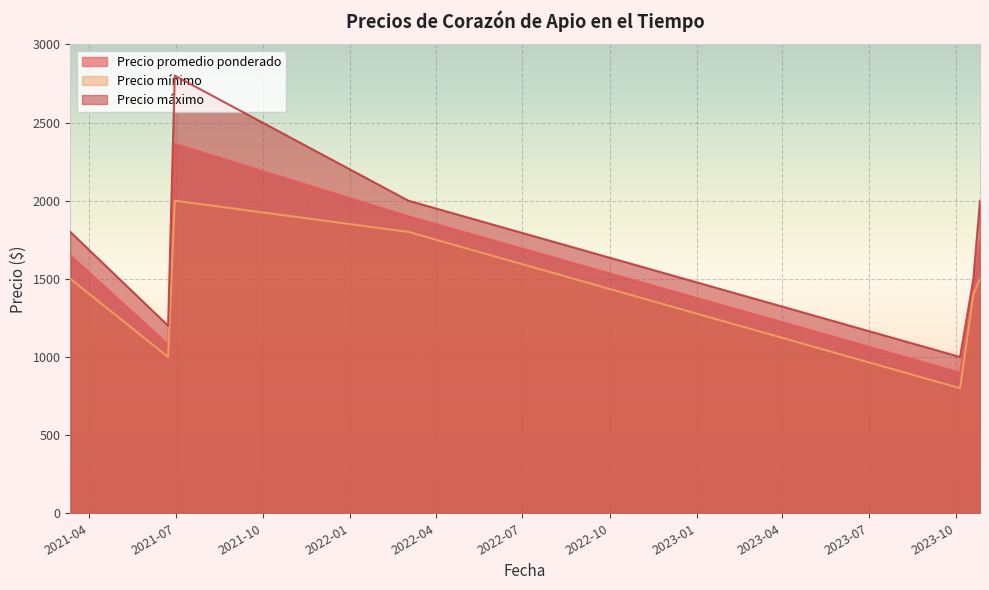

In Precio mínimo, how many points are lower than both neighbors (excluding endpoints)?

2